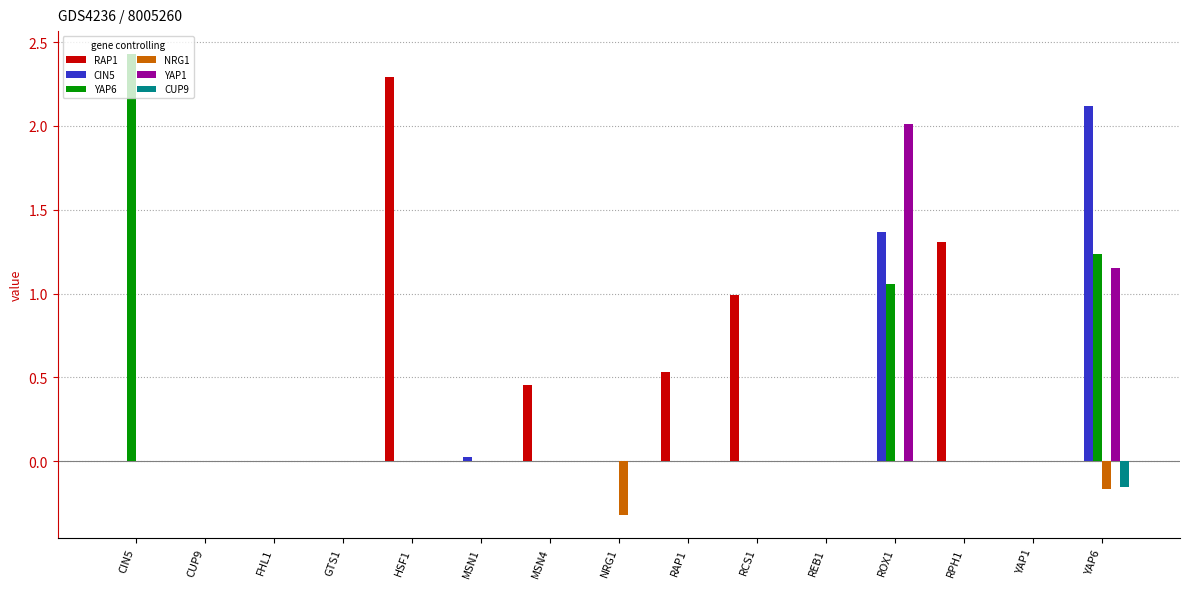

Between RAP1 and RPH1, which series saw the biggest shift?

RAP1